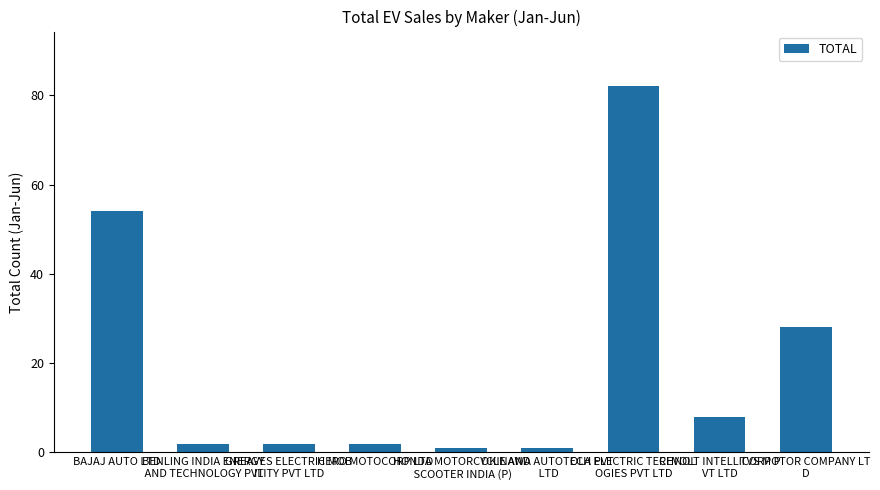

Does the chart contain any negative values?

No